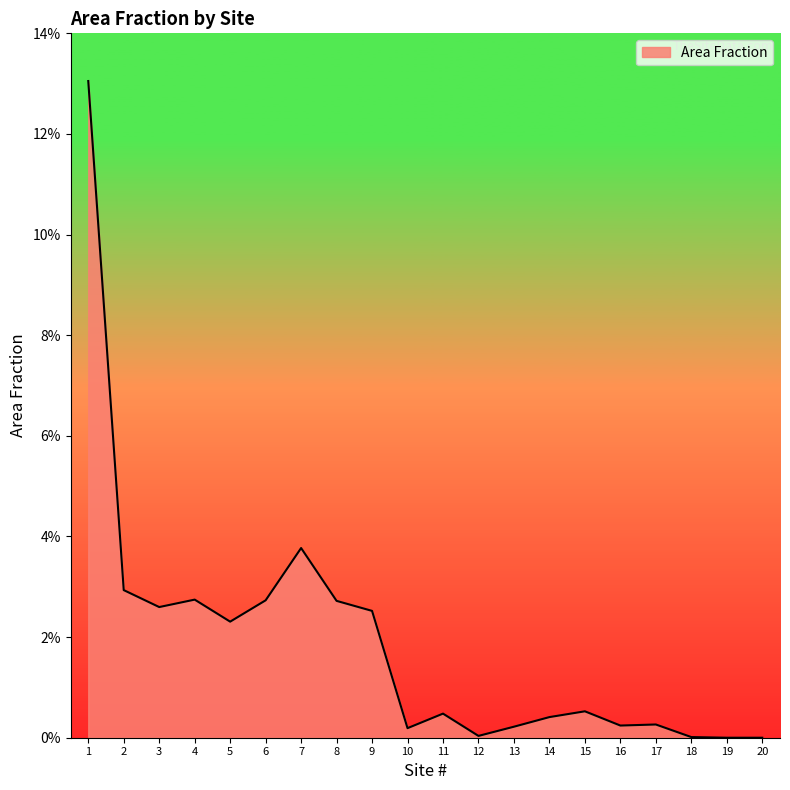

Reading left to right, what are all the values shown in this chart?

1=0.1	2=0.0	3=0.0	4=0.0	5=0.0	6=0.0	7=0.0	8=0.0	9=0.0	10=0.0	11=0.0	12=0.0	13=0.0	14=0.0	15=0.0	16=0.0	17=0.0	18=0.0	19=0.0	20=0.0